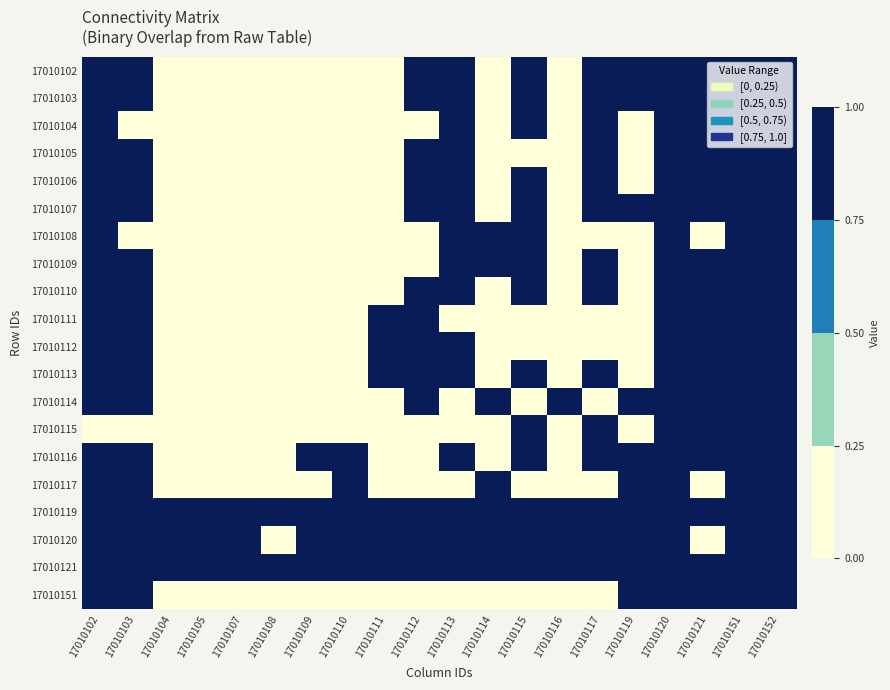

How many distinct data groups are displayed?

20